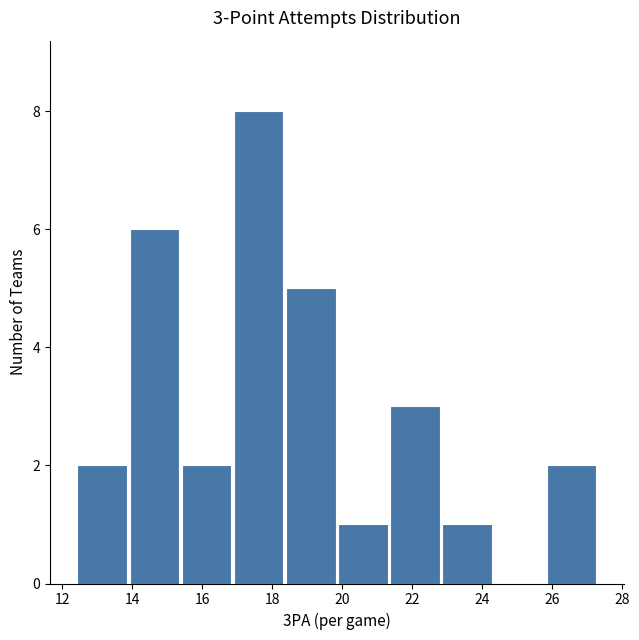

Over which range of the x-axis is the bar tallest?

16.8 to 18.4